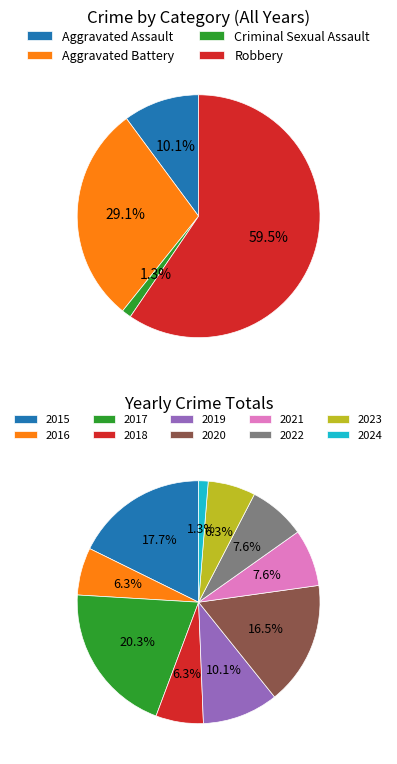

Rank the categories by value from highest to lowest.

2017, 2015, 2020, 2019, 2021, 2022, 2016, 2018, 2023, 2024